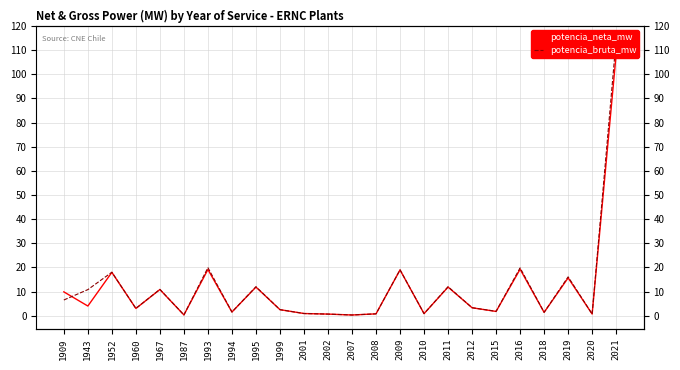

Between 1999 and 2008, which series saw the biggest shift?

potencia_bruta_mw